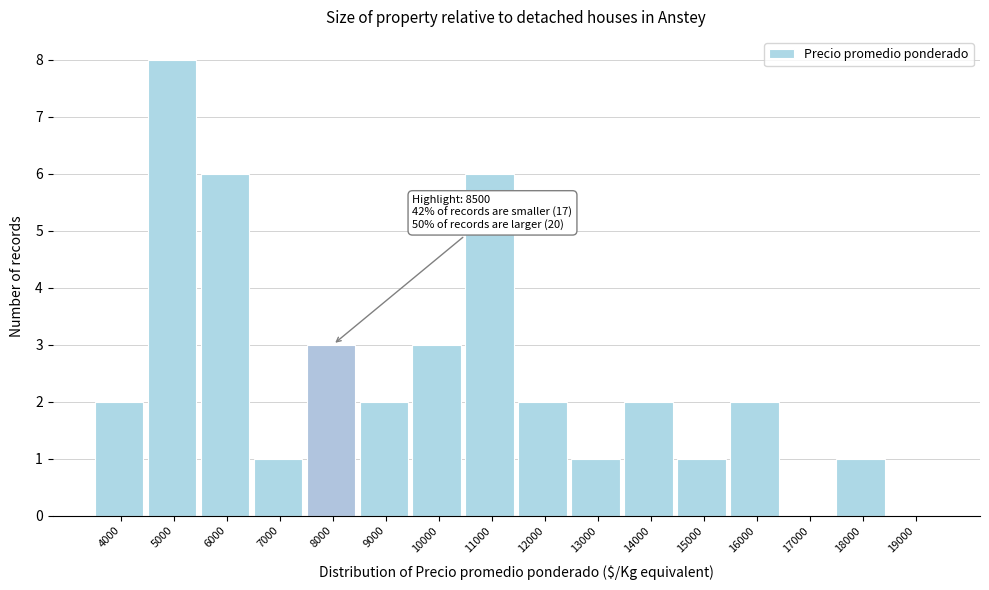

Reading right to left, what are all the values shown in this chart?

19000=0	18000=1	17000=0	16000=2	15000=1	14000=2	13000=1	12000=2	11000=6	10000=3	9000=2	8000=3	7000=1	6000=6	5000=8	4000=2